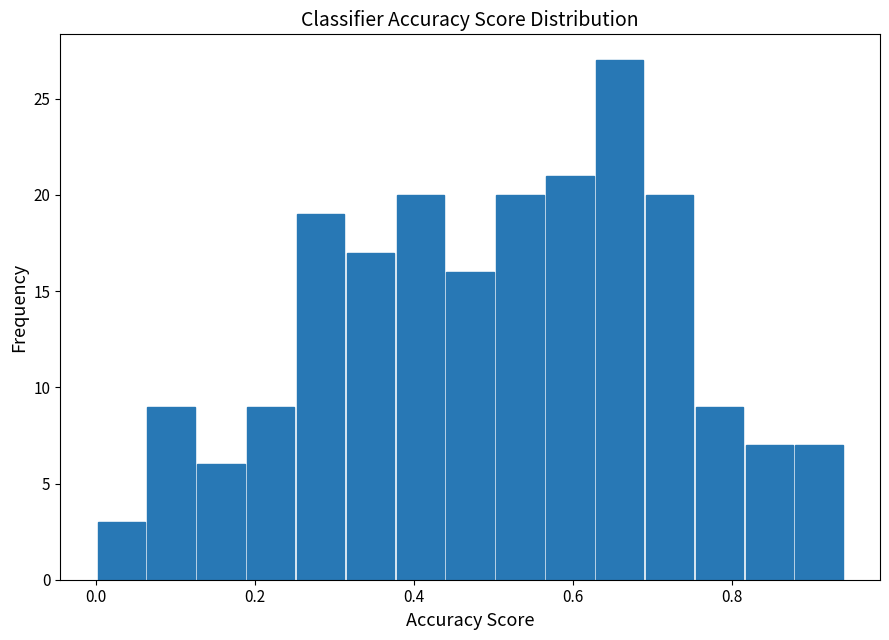

Read against the x-axis, roughly where is the centre of the tallest bar?

0.66